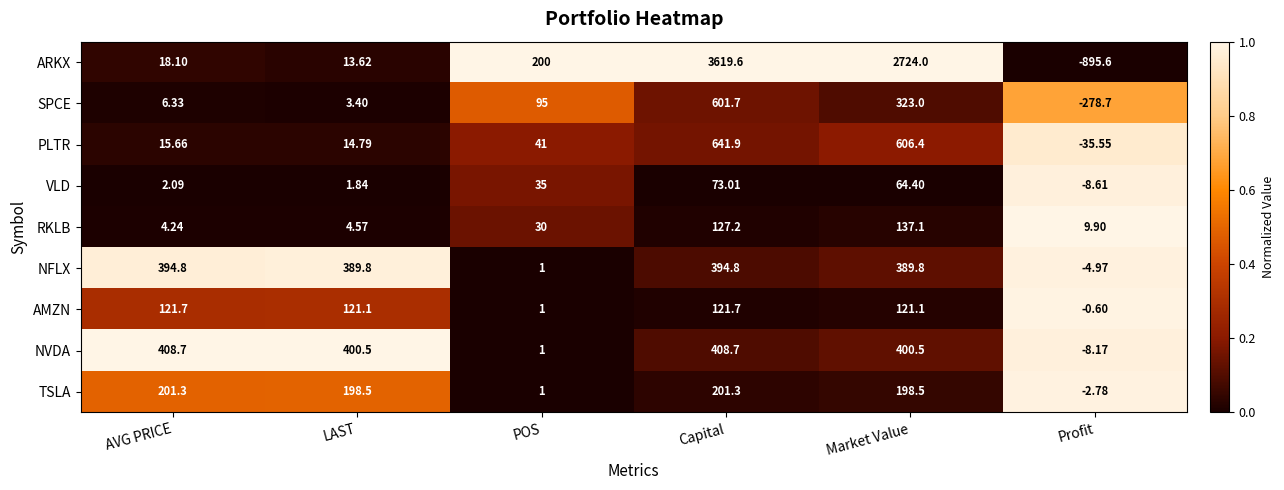

Which series changed the most between AVG PRICE and Market Value?

ARKX